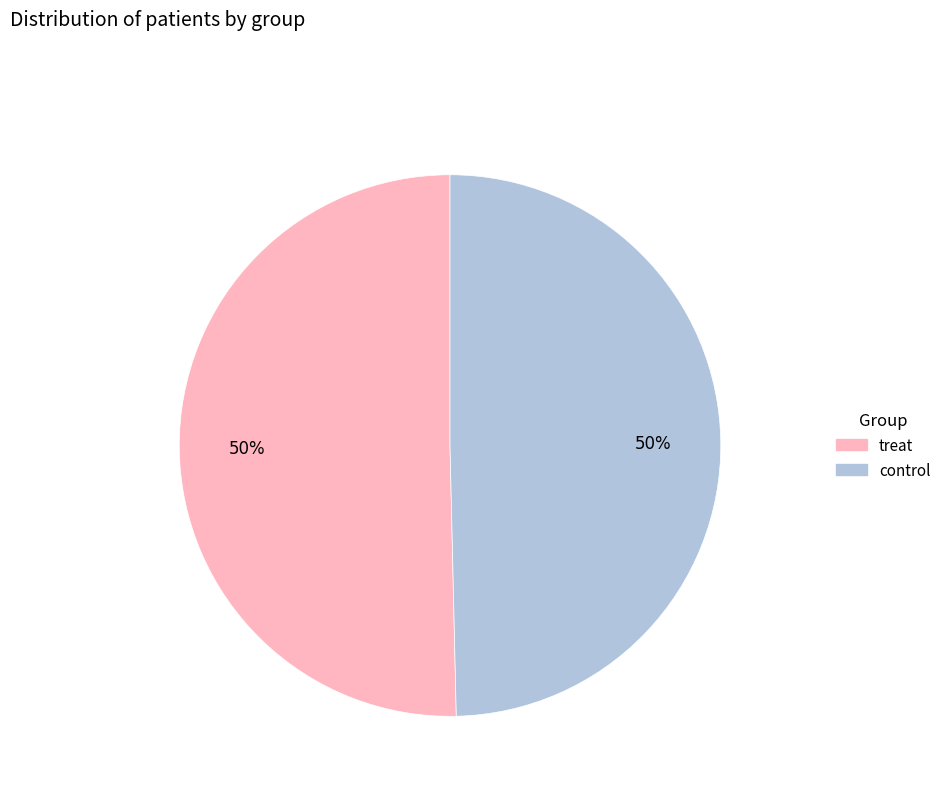

Do treat and control together represent more than half of the pie?

Yes